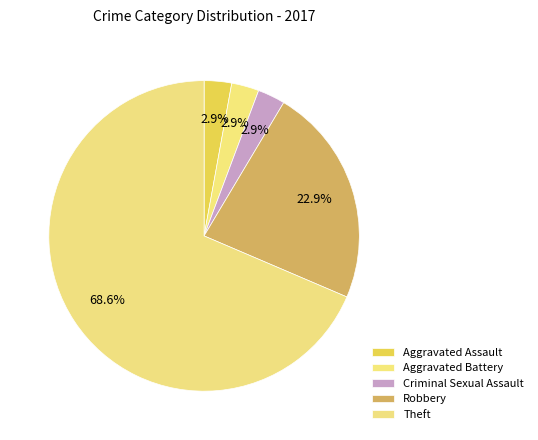

How many slices are in this pie chart?

5